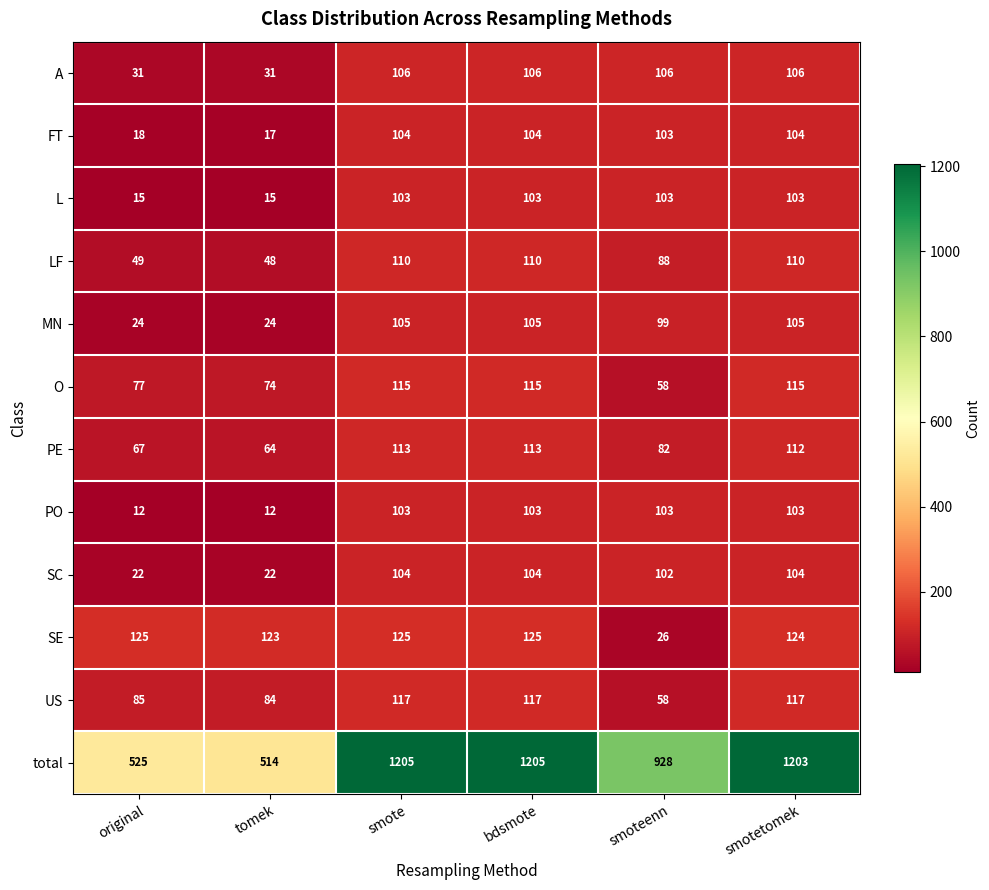

At which label is PE closest to 88?

smoteenn